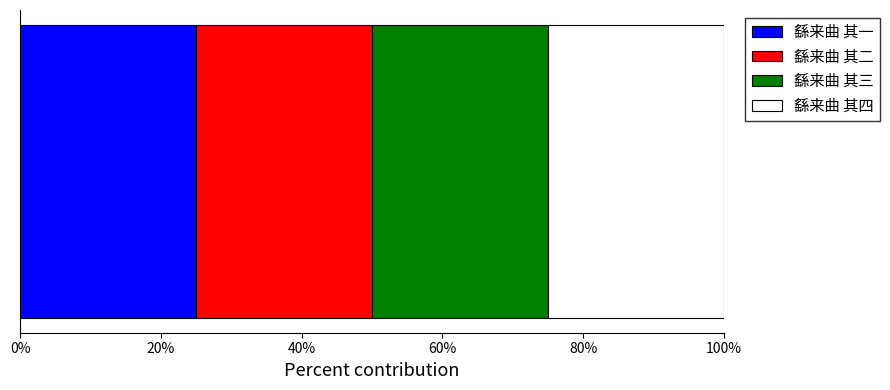

What position from the right is 繇来曲 其四?

1